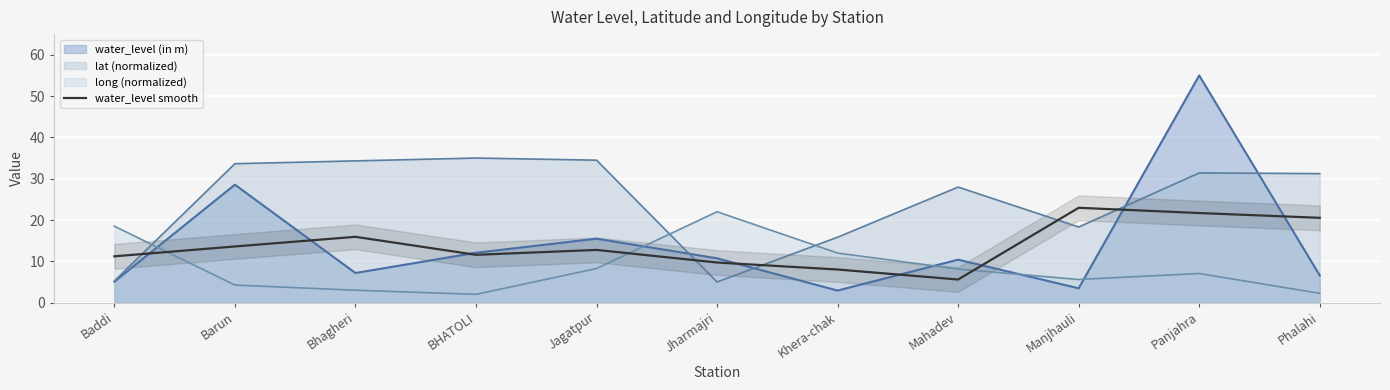

Read the water_level smooth value at Manjhauli.

23.0